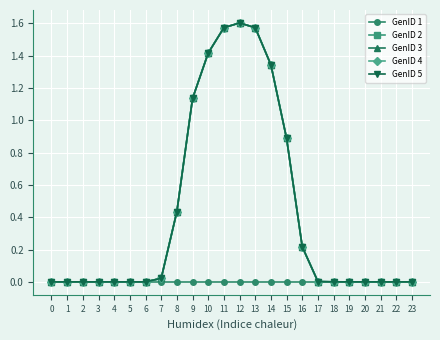

Is this an area chart (filled region under the line)?

No